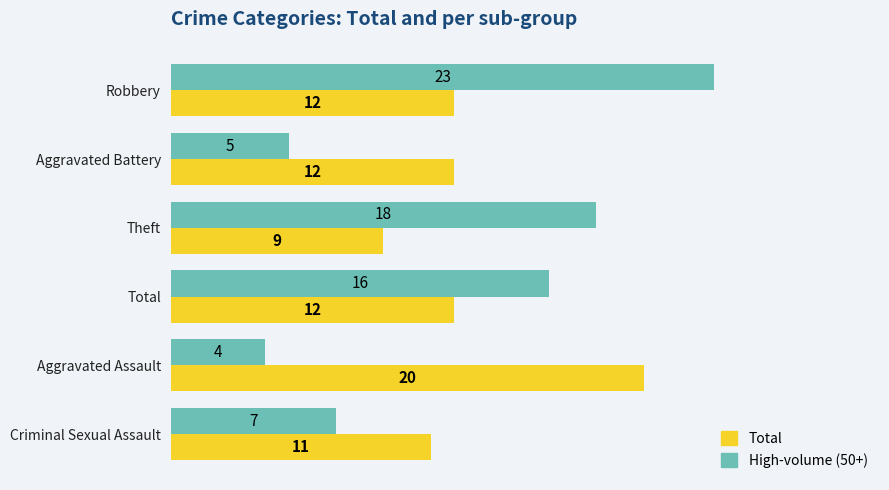

Which series has the largest range (max minus min)?

High-volume (50+)